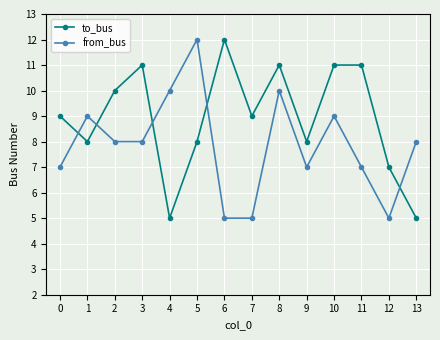

How many lines are shown in the chart?

2